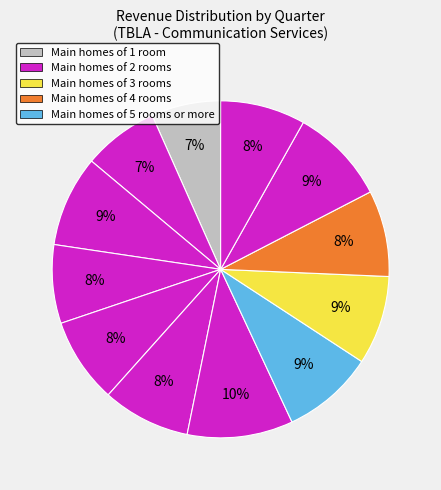

How many slices are in this pie chart?

12